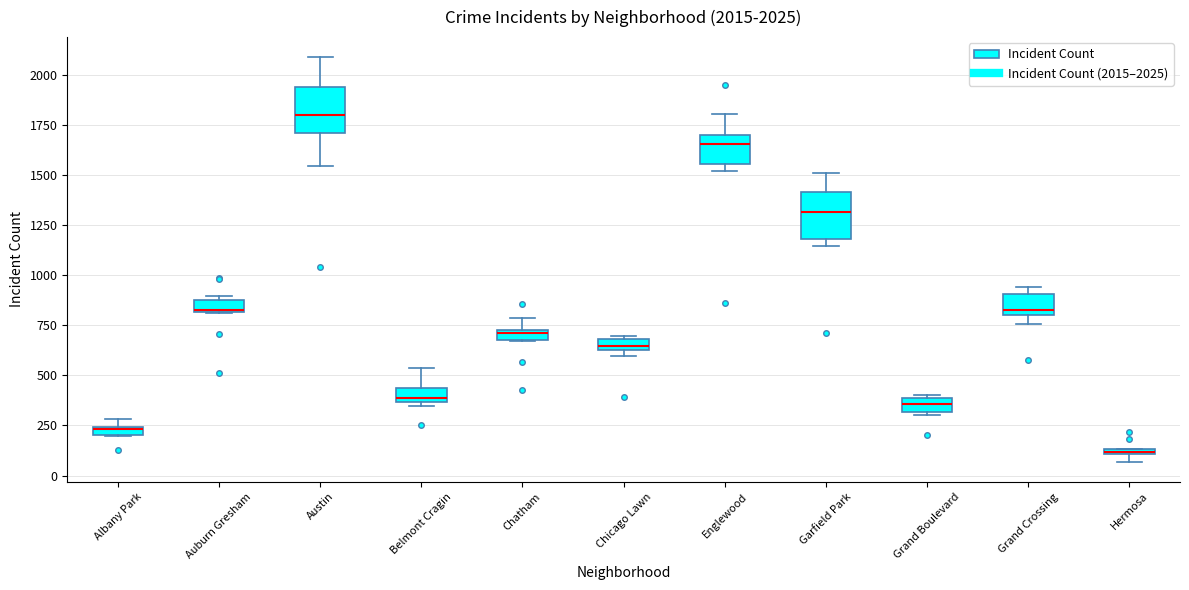

Which box's median line is the highest?

Austin